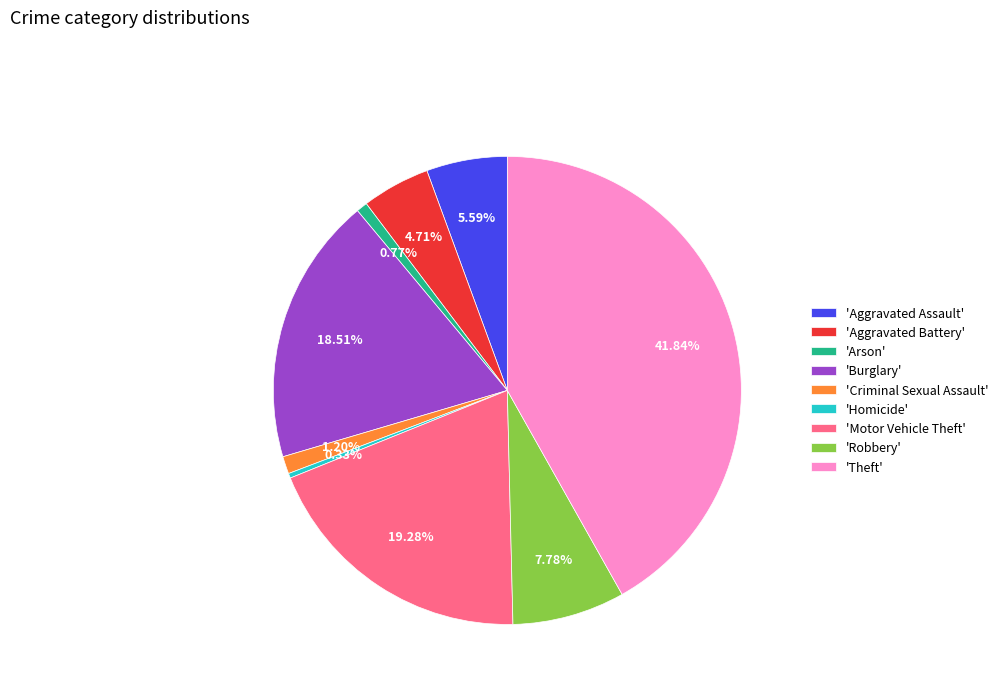

Count the number of slices in the pie.

9